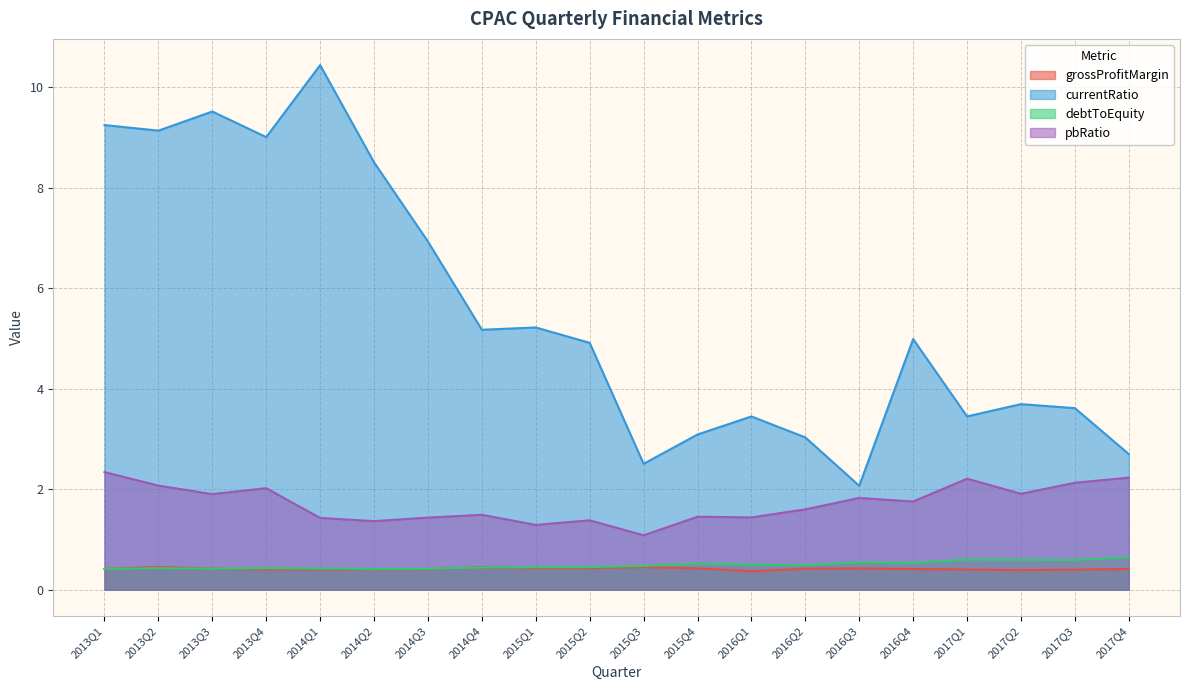

Which category has the highest value across all series?

2014Q1